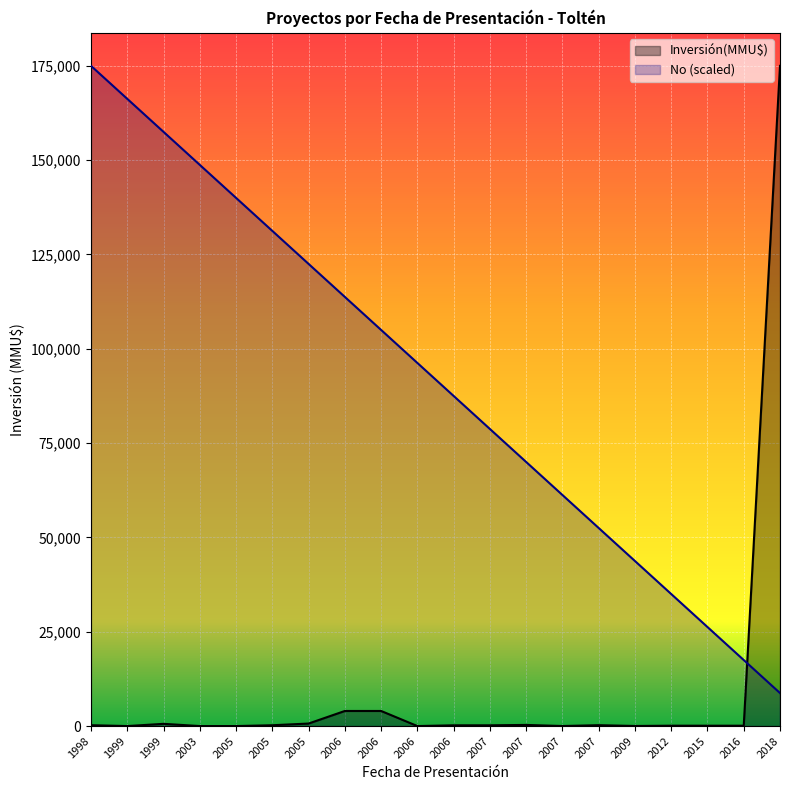

What is the difference between the second highest and second lowest values?

148750